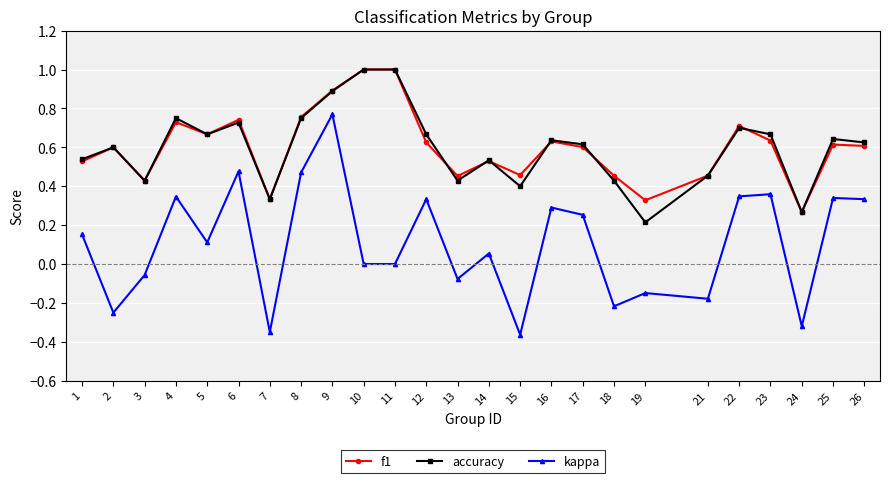

True or false: f1 has more than 0 points higher than both neighbors.

True